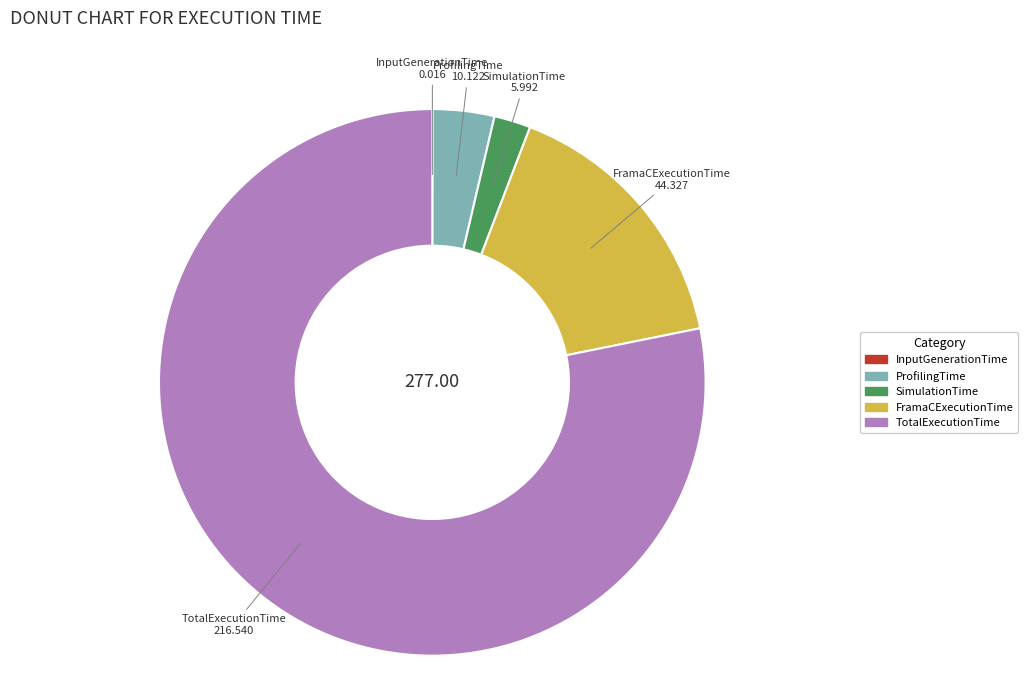

Which category has the biggest portion of the pie?

TotalExecutionTime